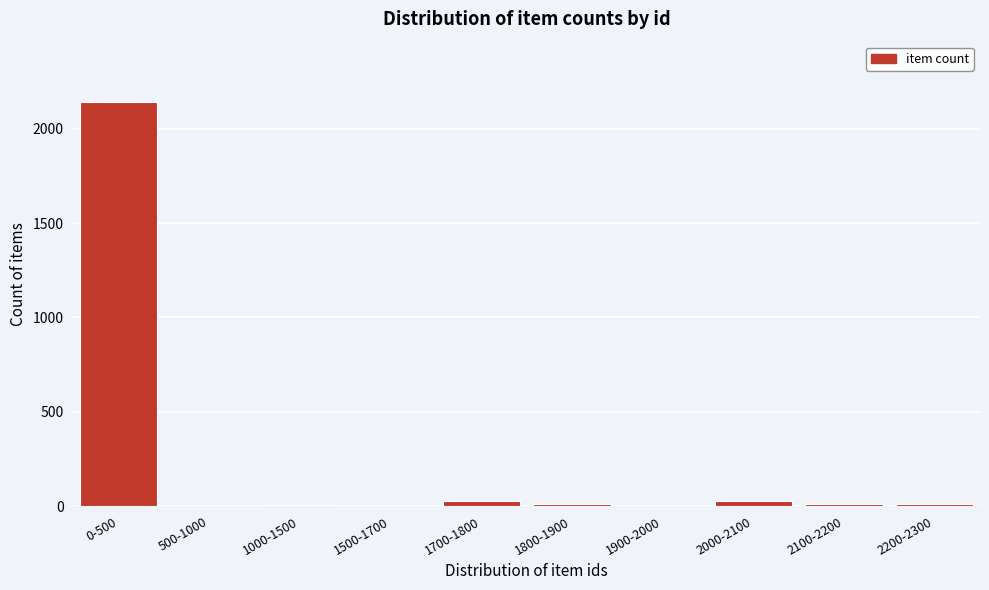

What is the maximum value shown in the chart?

2140